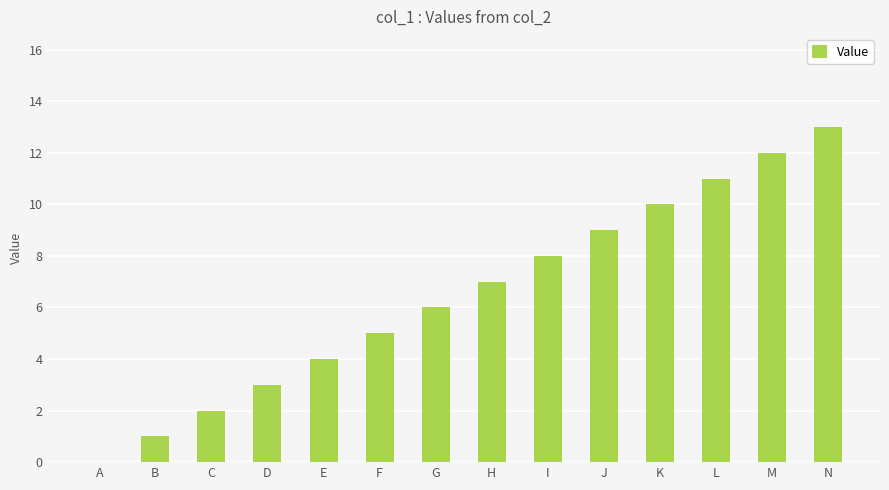

What is the sum of the values at C and K?

12